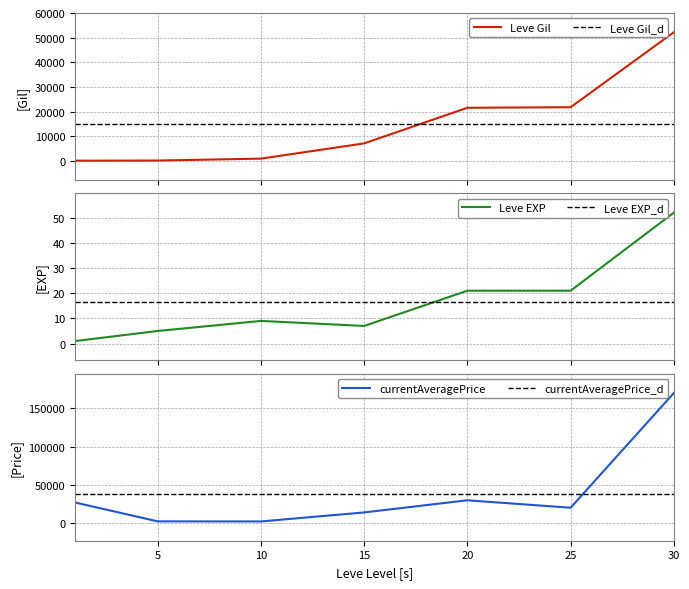

What is the total value across all series at 5?

2732